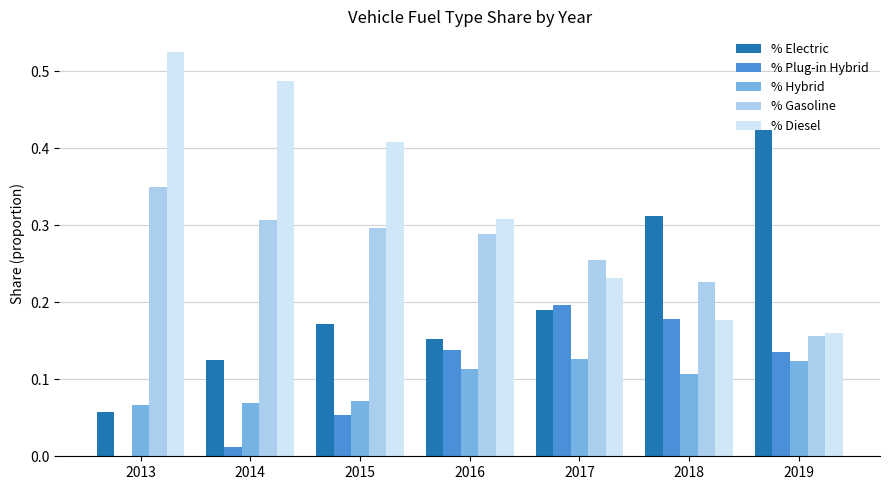

Is it true that % Electric equals 0.3 at 2016?

False